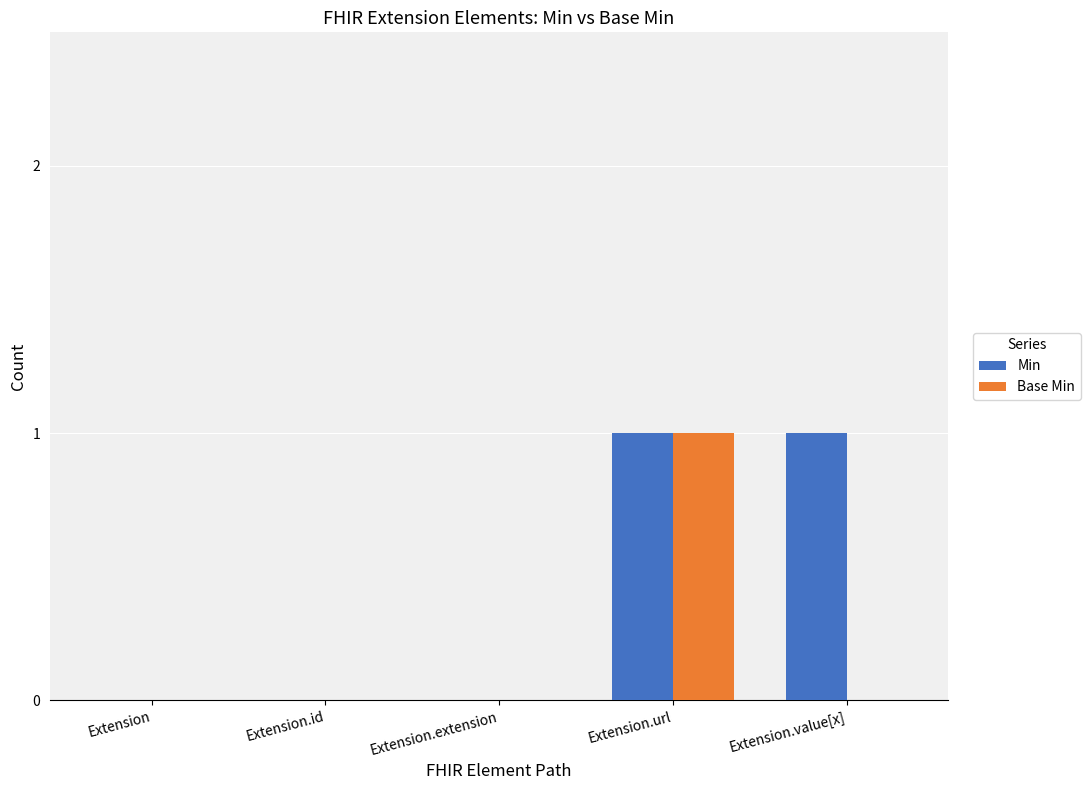

Which series has the largest total across all categories?

Min